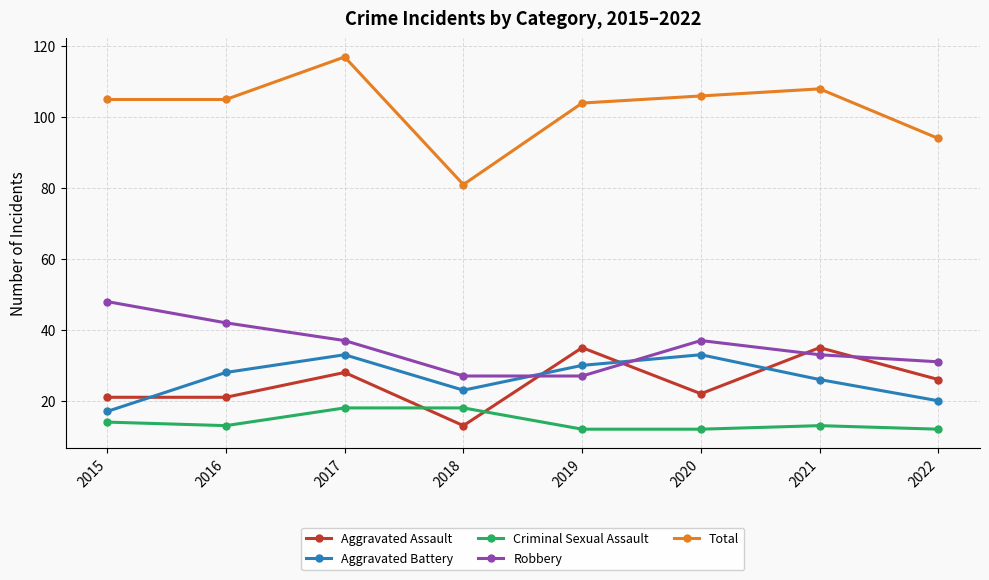

What is the difference between the second highest and second lowest values in the Aggravated Assault series?

14